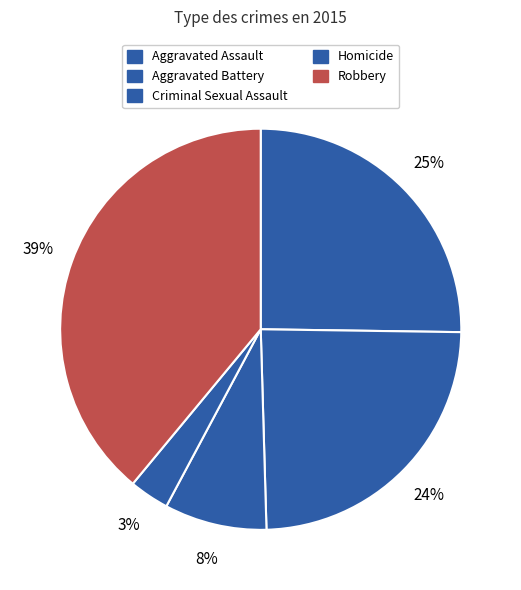

To the nearest percent, what percentage of the pie is Aggravated Assault?

25%